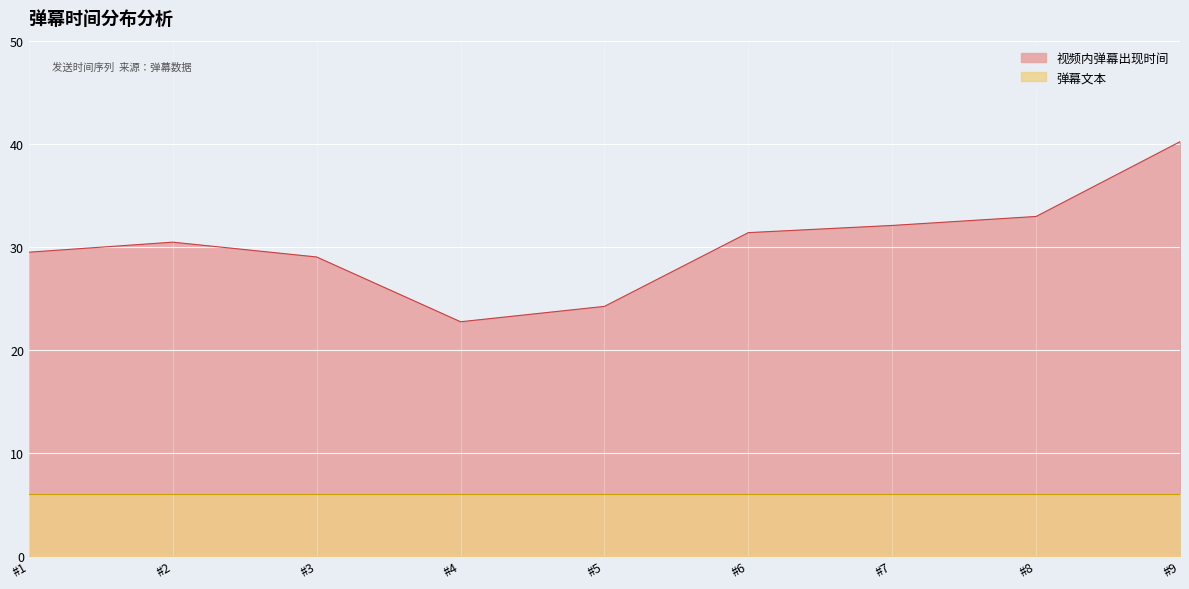

What is the difference between the maximum and second lowest values?

16.0